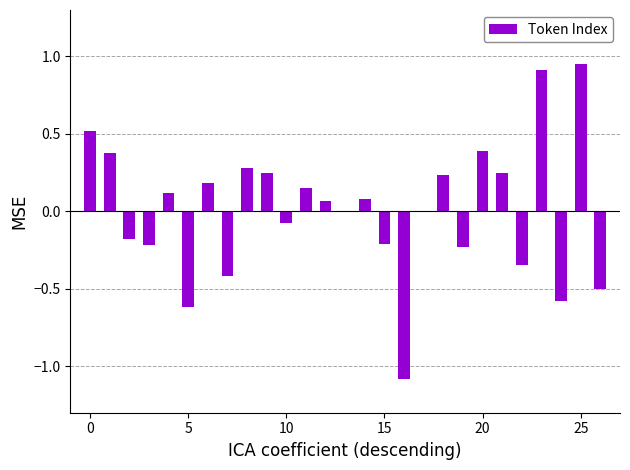

What is the sum of all values?

0.3